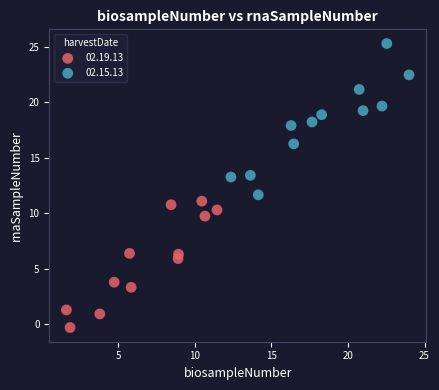

Which series reaches the maximum Y coordinate?

02.15.13